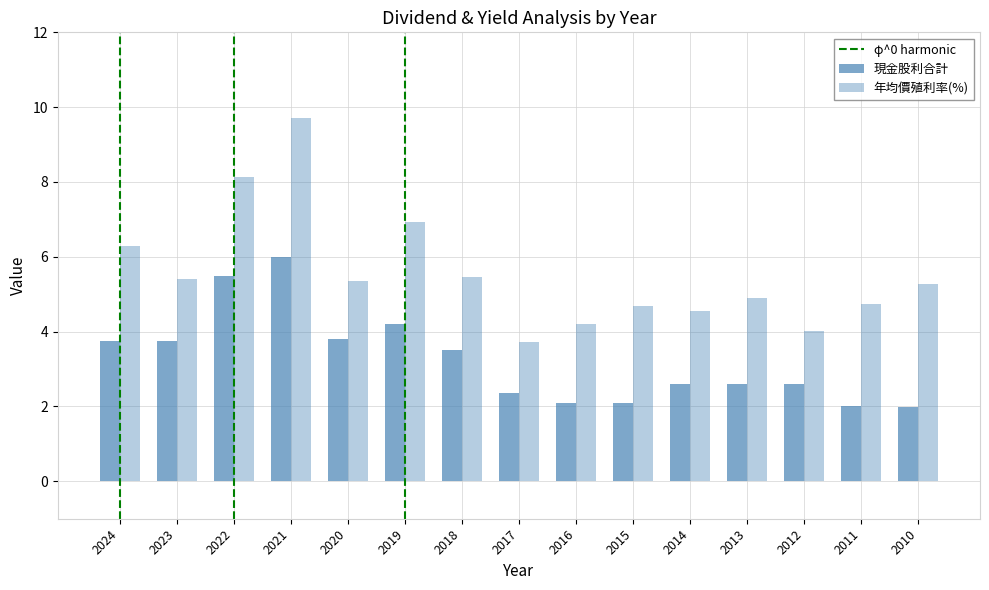

How many bars are there in total?

30